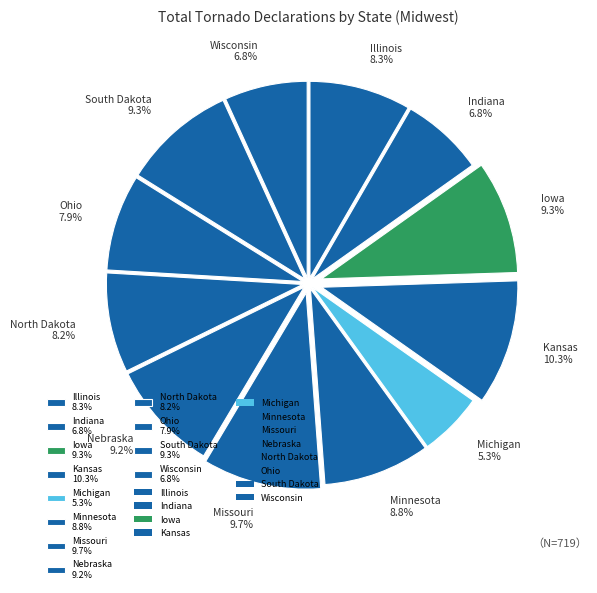

Does Nebraska account for over 50% of the chart?

No